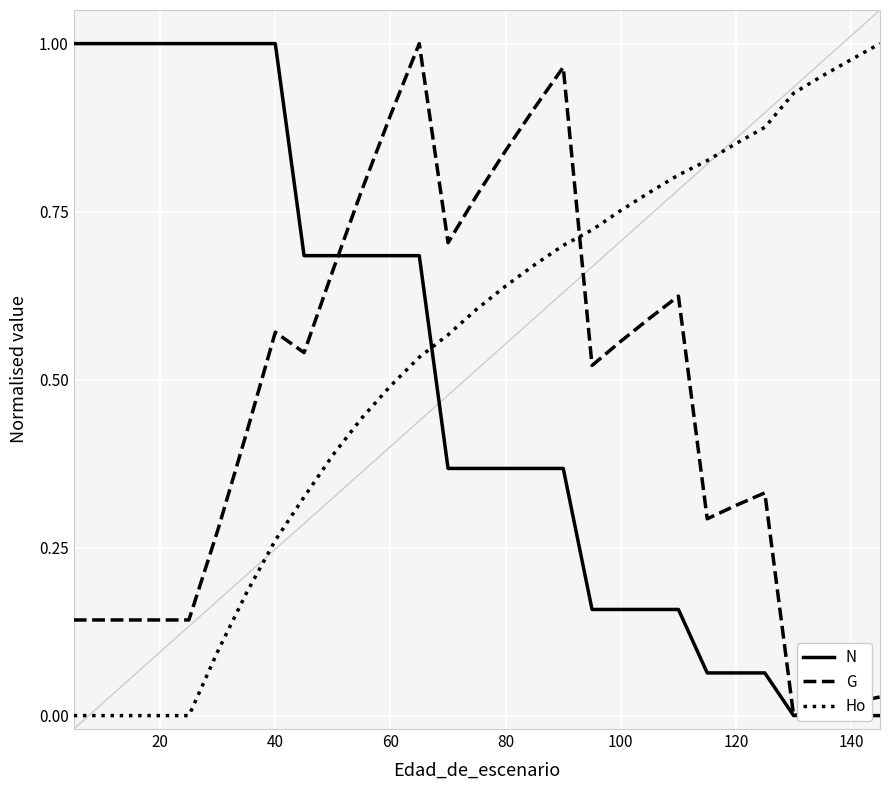

Does the chart display data point markers on the line(s)?

No